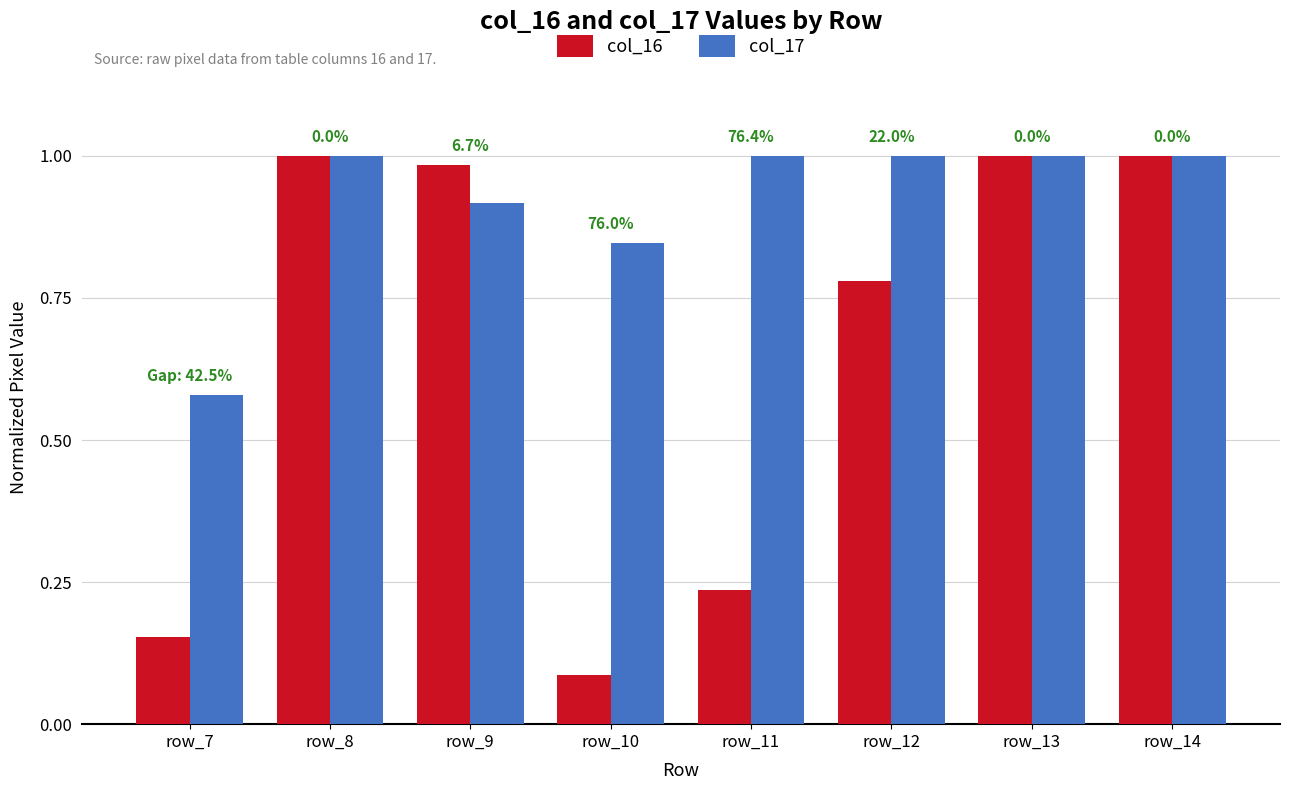

The col_16 series shows 0.3 at row_7. True or false?

False